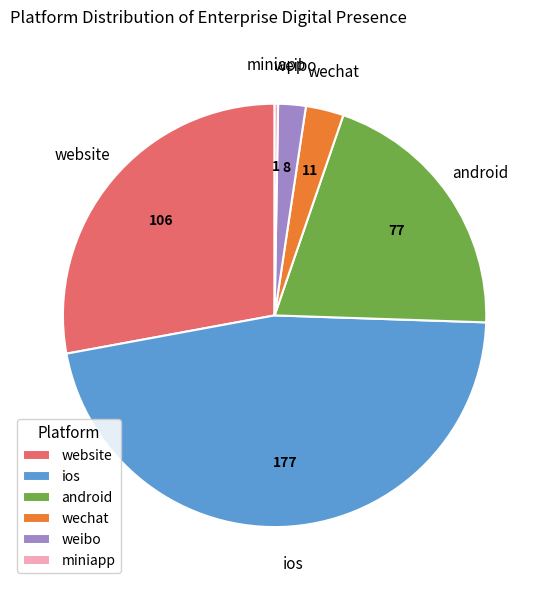

True or false: wechat accounts for 3% of the total.

True